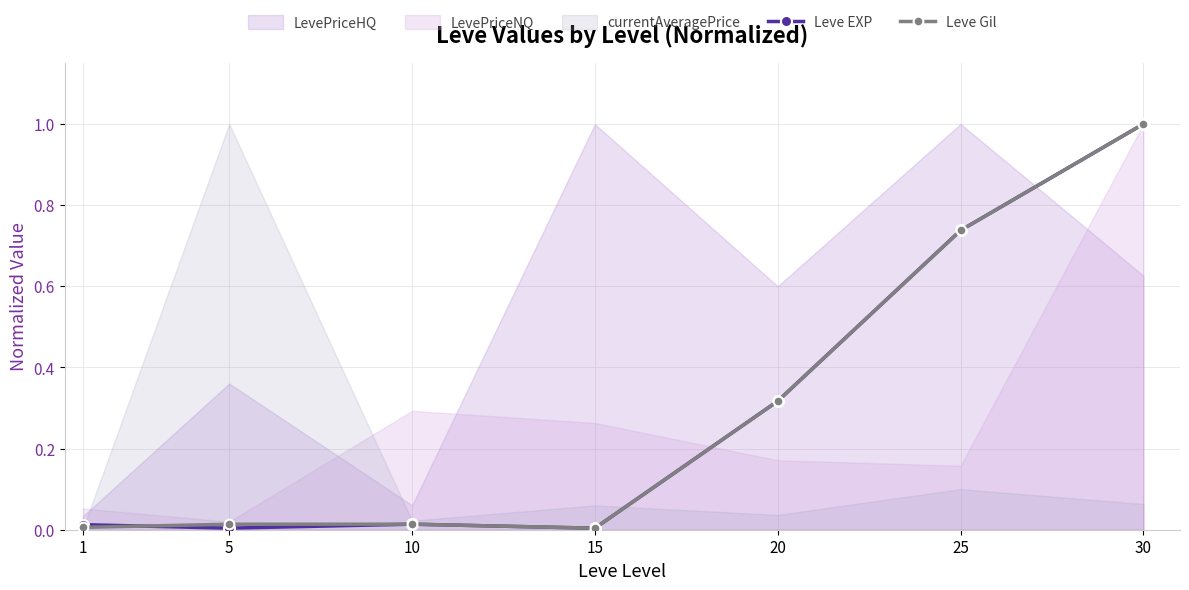

True or false: Leve Gil has more than 2 interior local peaks.

False